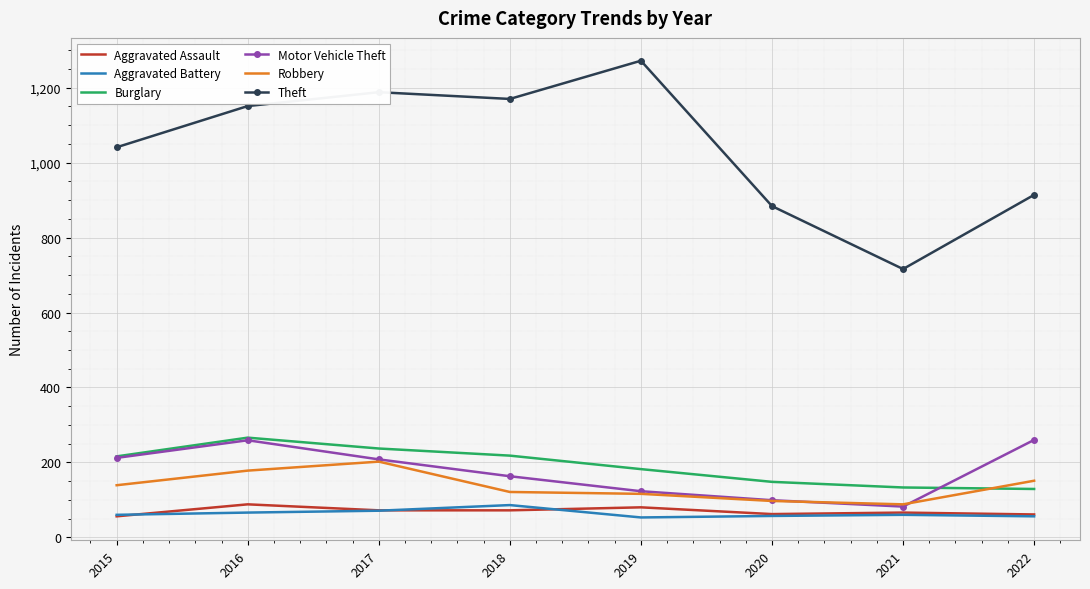

What is the minimum value shown in the chart?

53